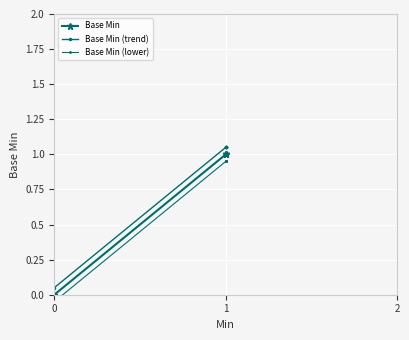

Which category has the highest value in the Base Min series?

1